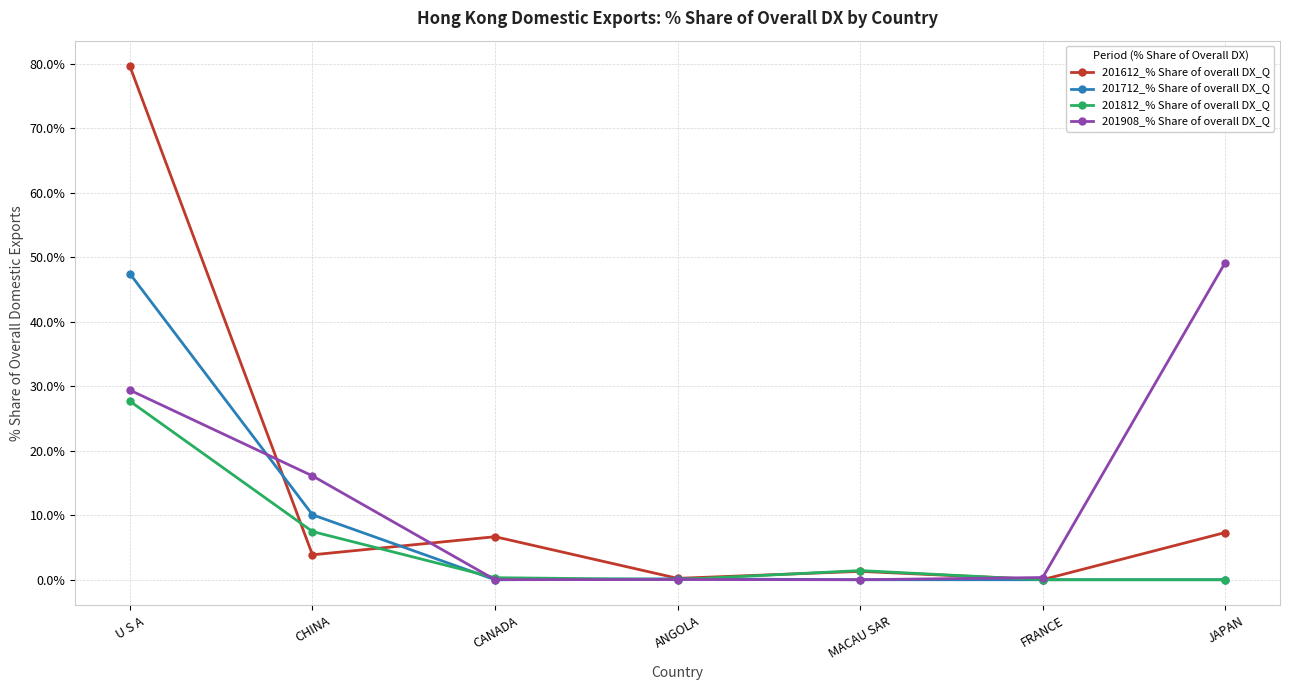

The value of 201908_% Share of overall DX_Q at MACAU SAR is 0.0. True or false?

True